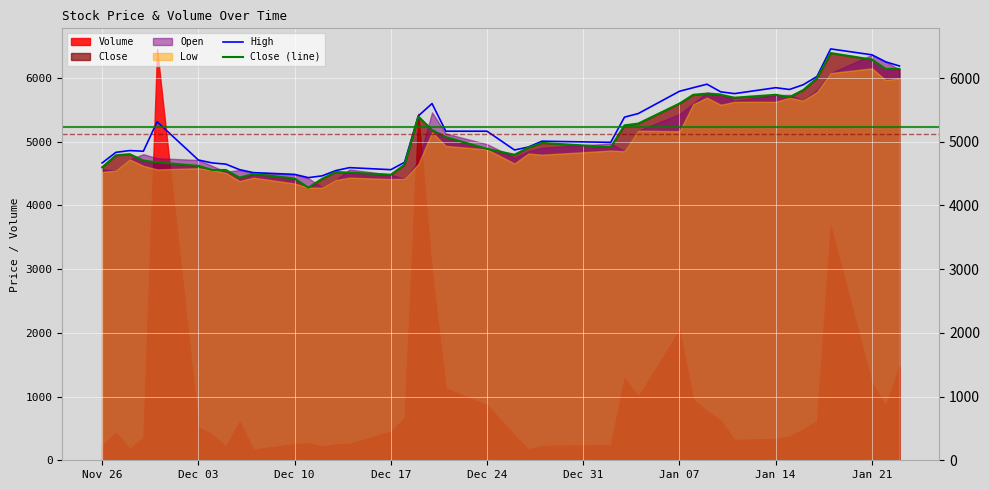

What value does the Close (line) series have at Dec 10?

4423